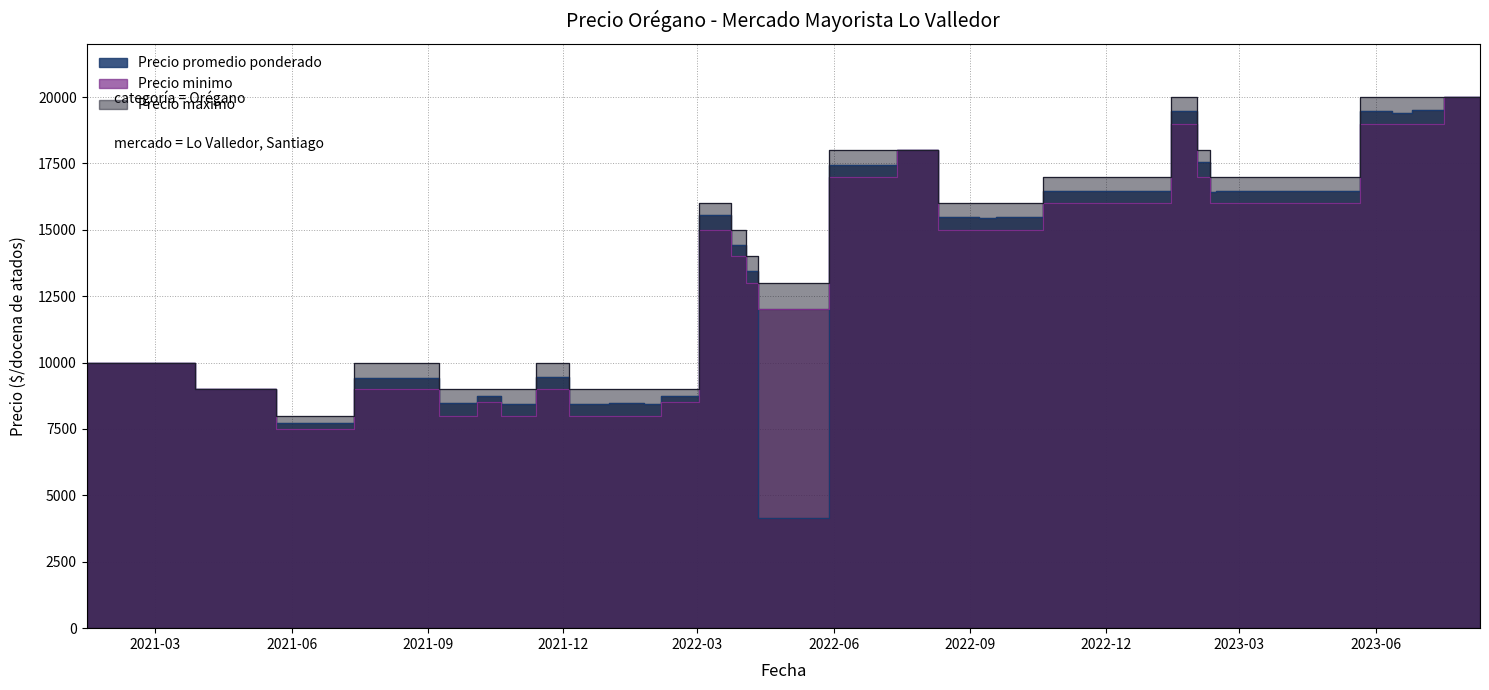

What value does the Precio promedio ponderado series have at 2021-10-26?

8457